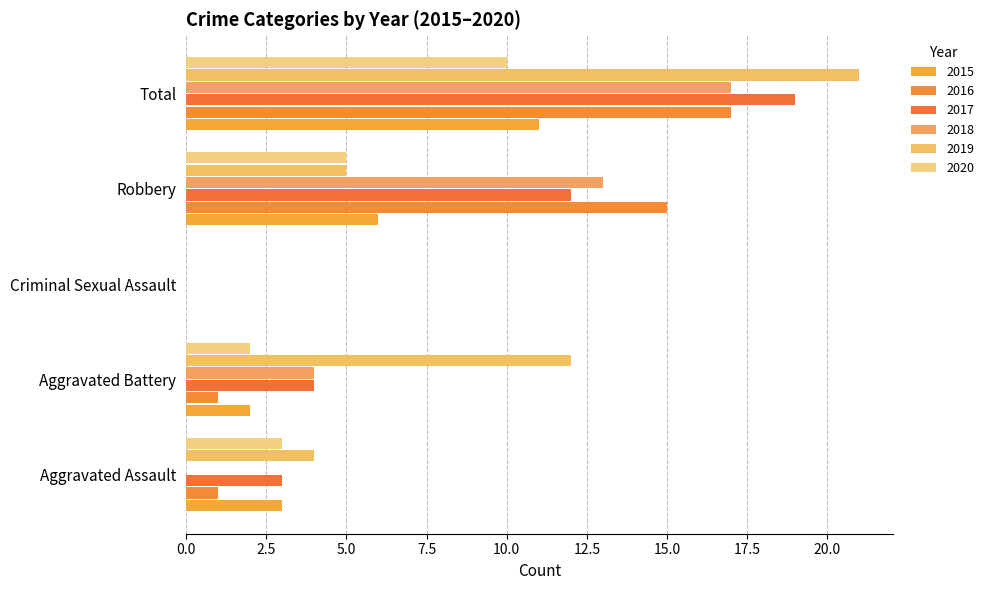

Count the number of categories in the chart.

5